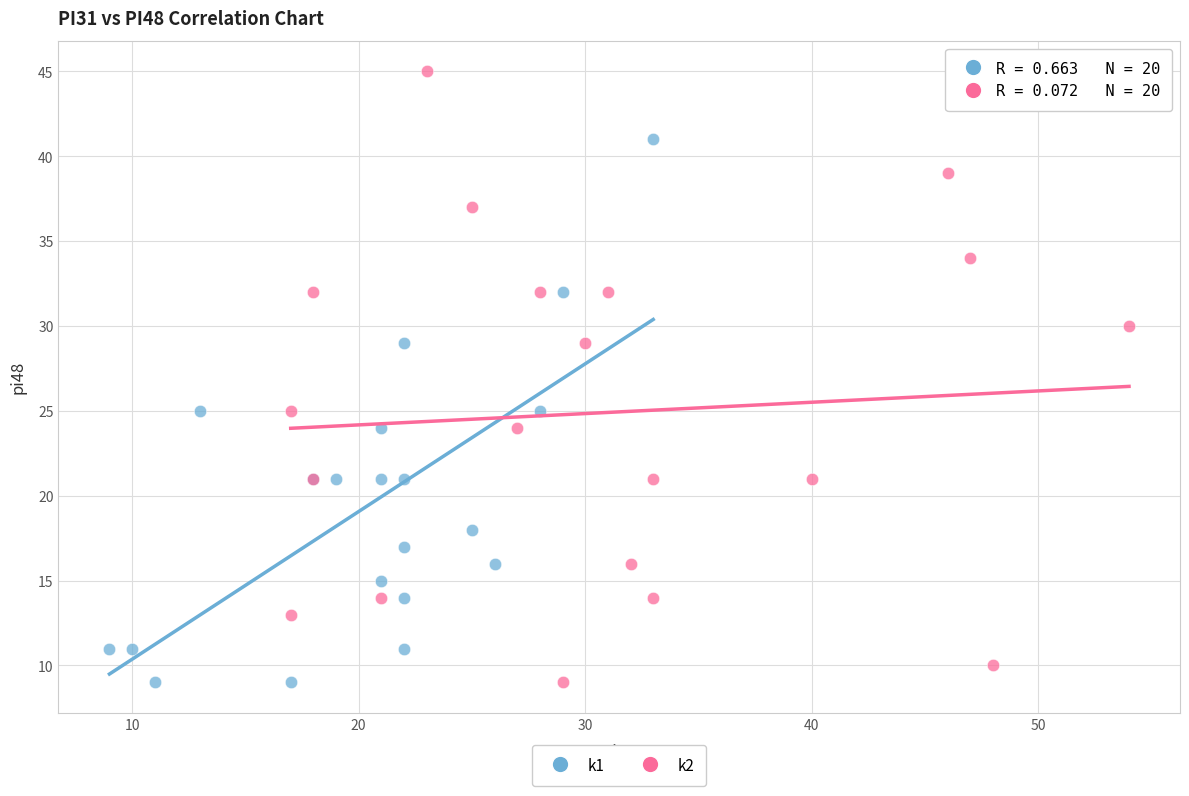

Which series has the widest spread of Y values?

k2